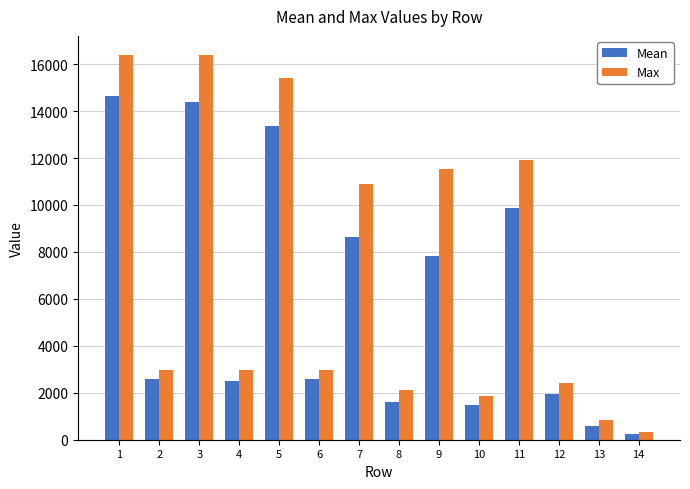

What is the smallest value displayed?

225.4